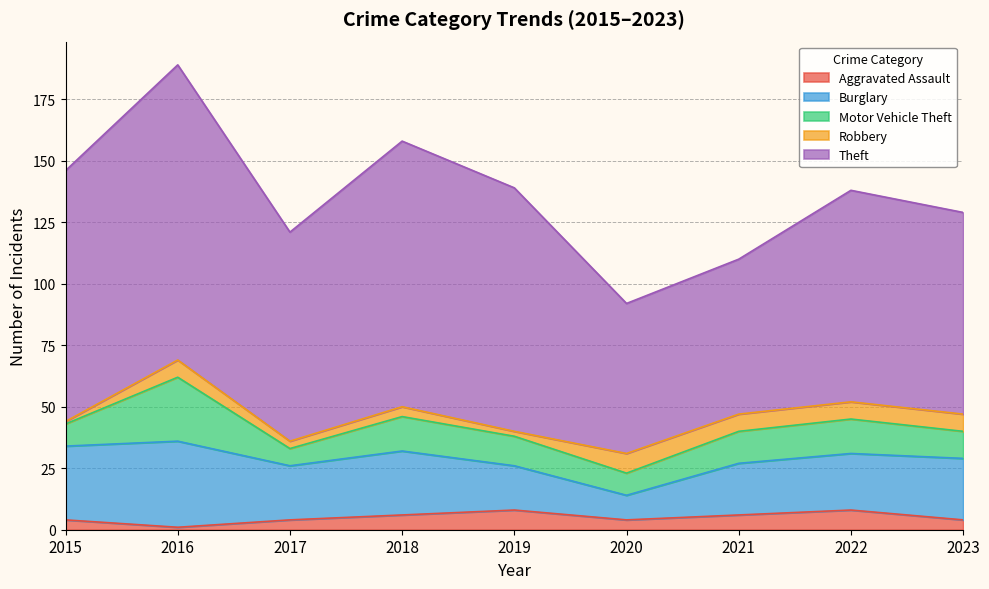

Between 2018 and 2019, which is larger?

2019